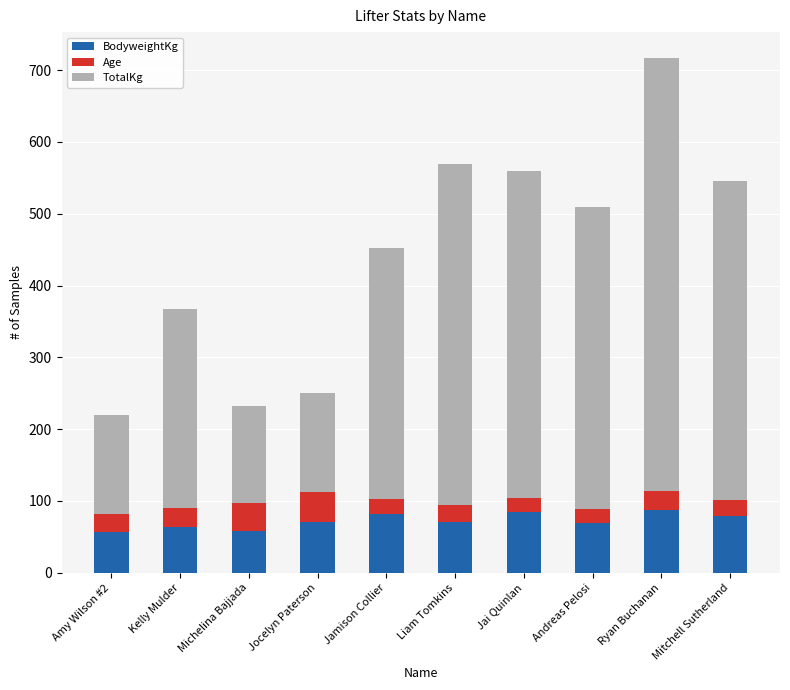

What is the difference between the second highest and minimum values in the BodyweightKg series?

27.6